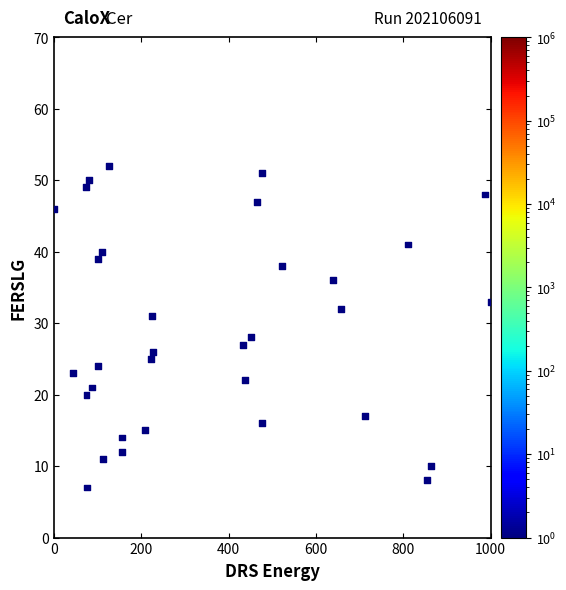

What is the range of Y values (max minus min)?

45